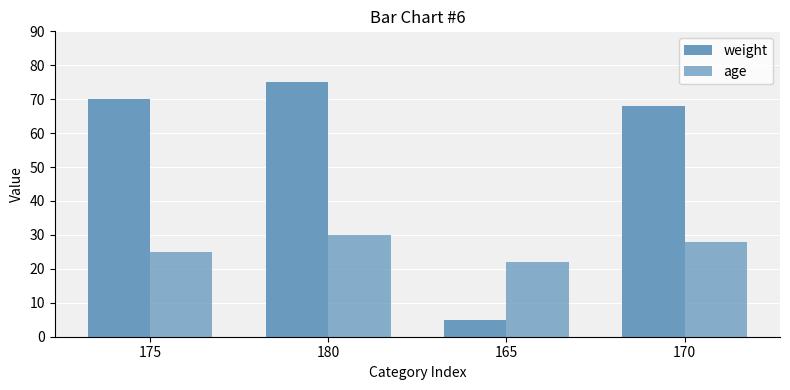

Does the chart contain any negative values?

No